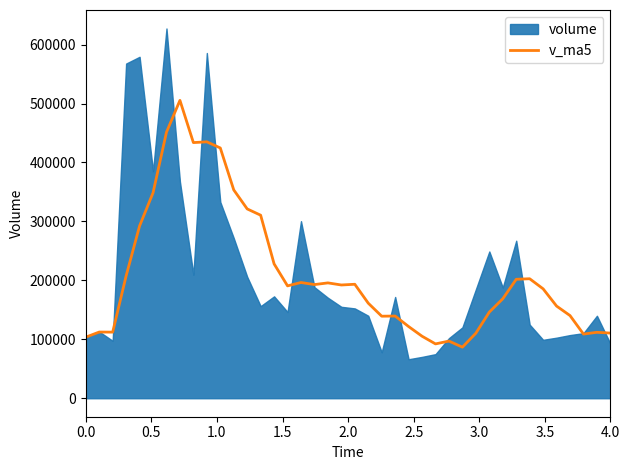

True or false: there are more than 1 points higher than both neighbors.

True